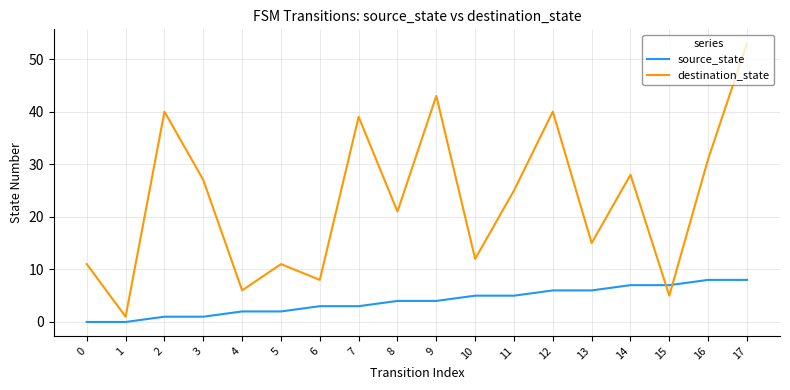

At which label does destination_state first exceed 25?

2